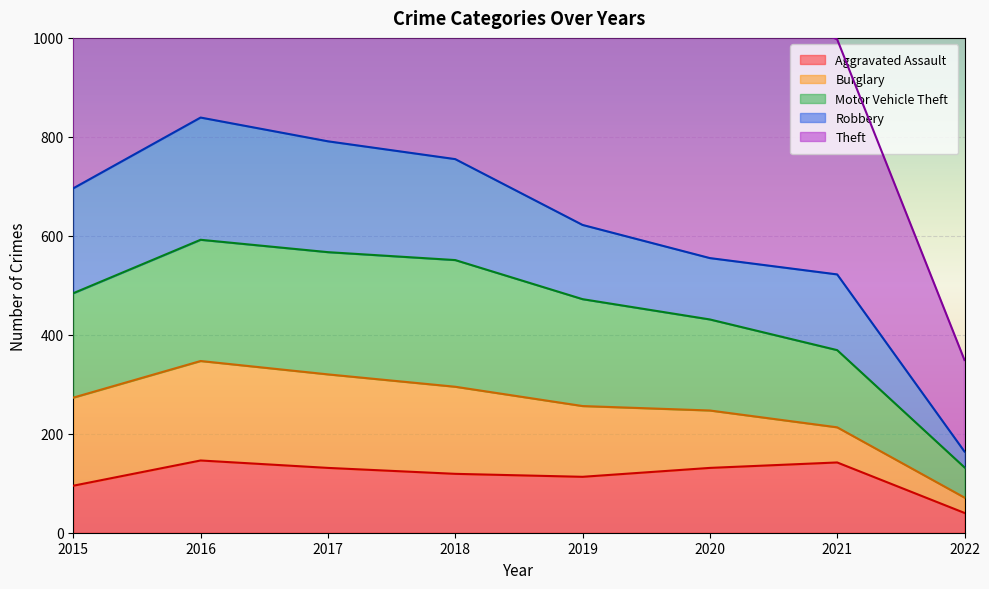

The value of Aggravated Assault at 2022 is 63. True or false?

False